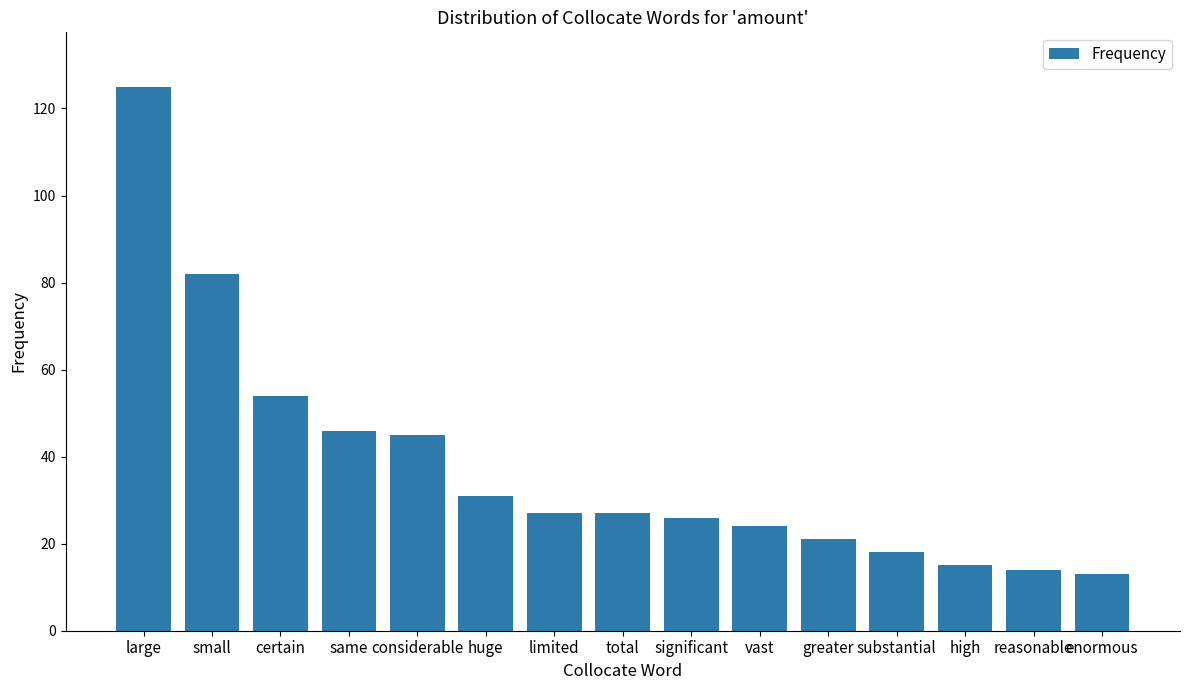

What is the sum of all values?

568